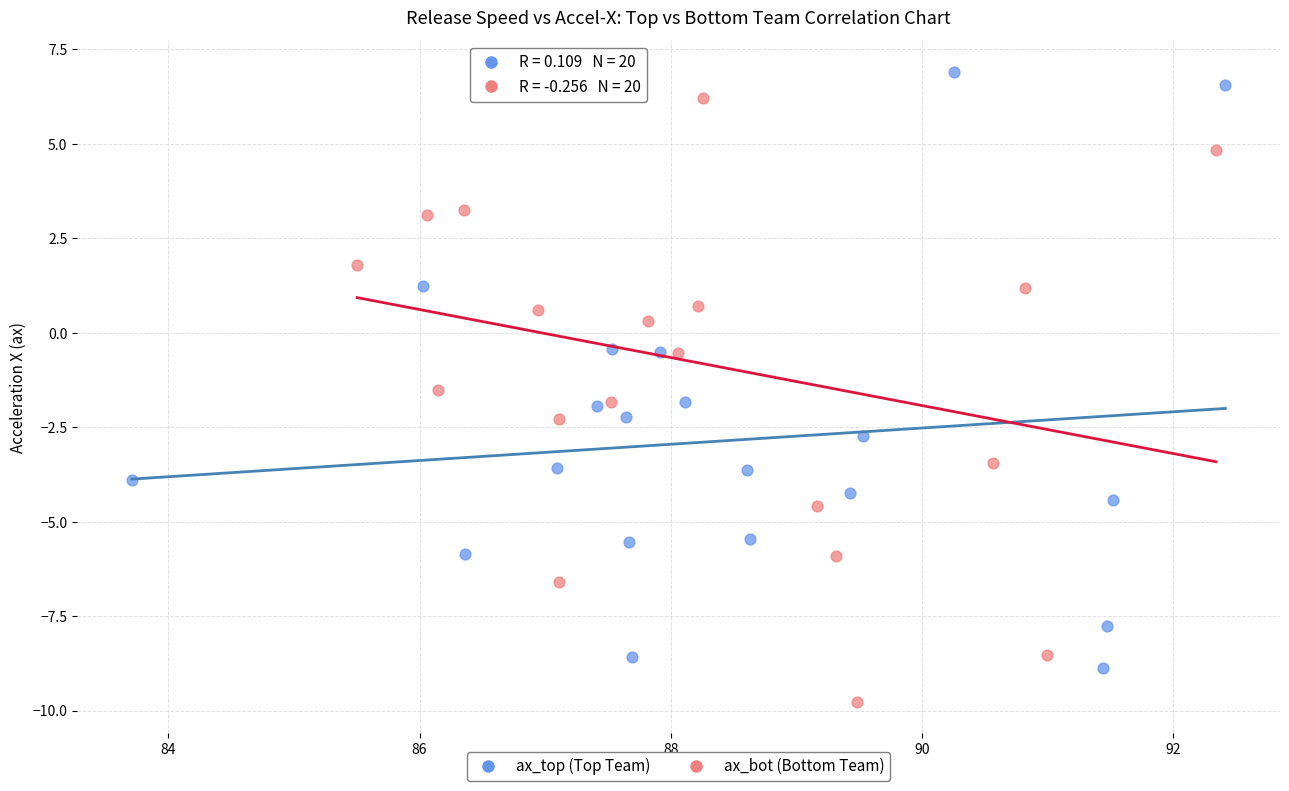

Which series reaches the minimum Y coordinate?

ax_bot (Bottom Team)